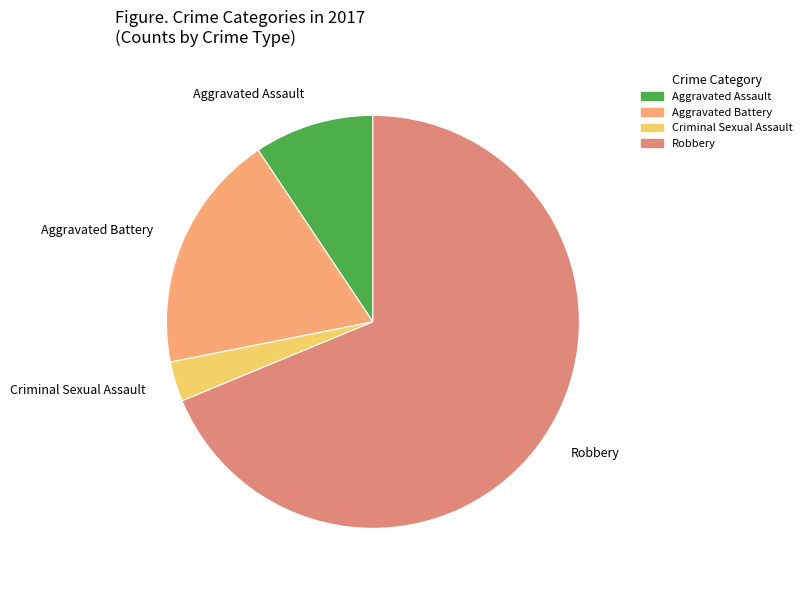

Which category has the biggest portion of the pie?

Robbery